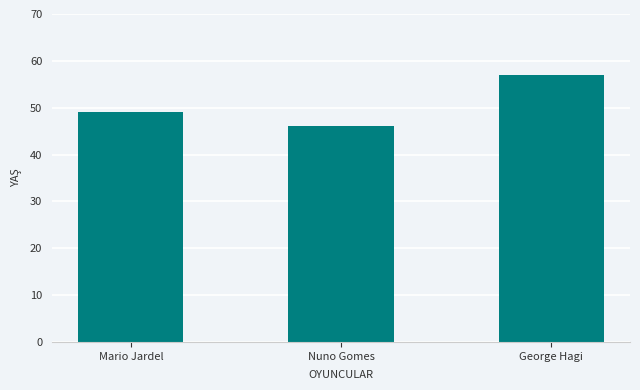

The value at Mario Jardel is 49. True or false?

True